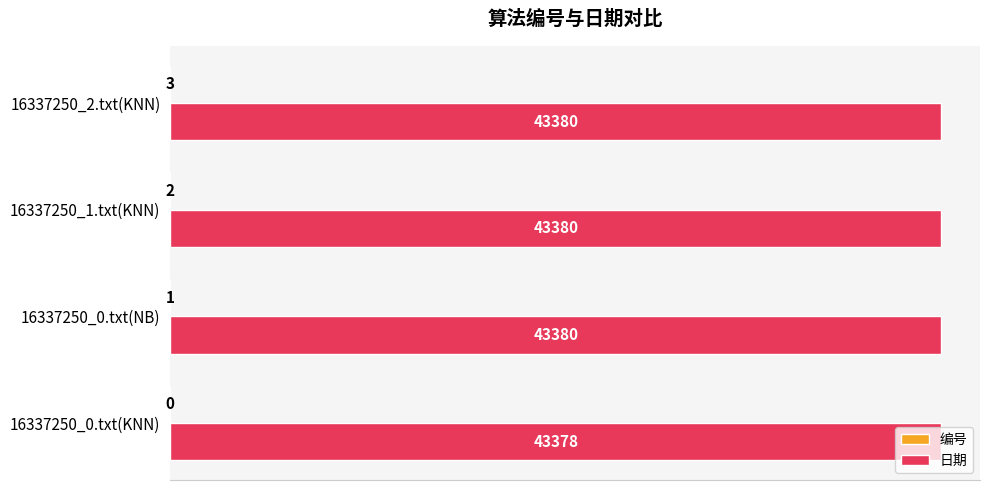

What is the total value across all series at 16337250_1.txt(KNN)?

43382